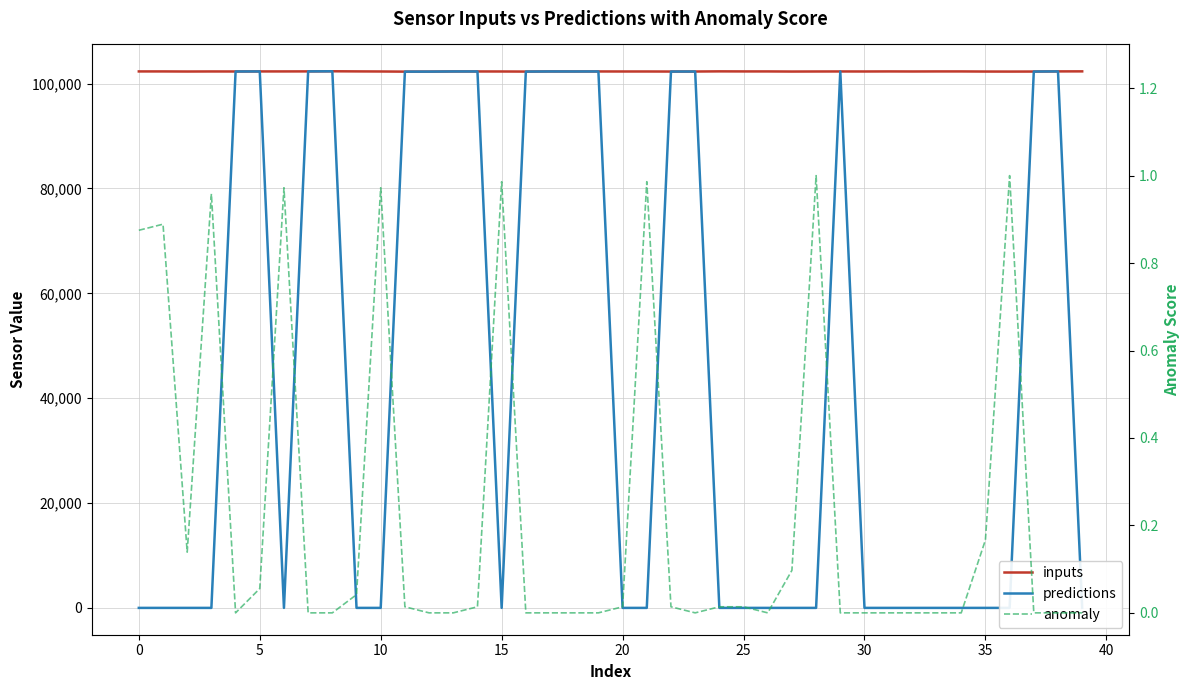

Is this an area chart (filled region under the line)?

No